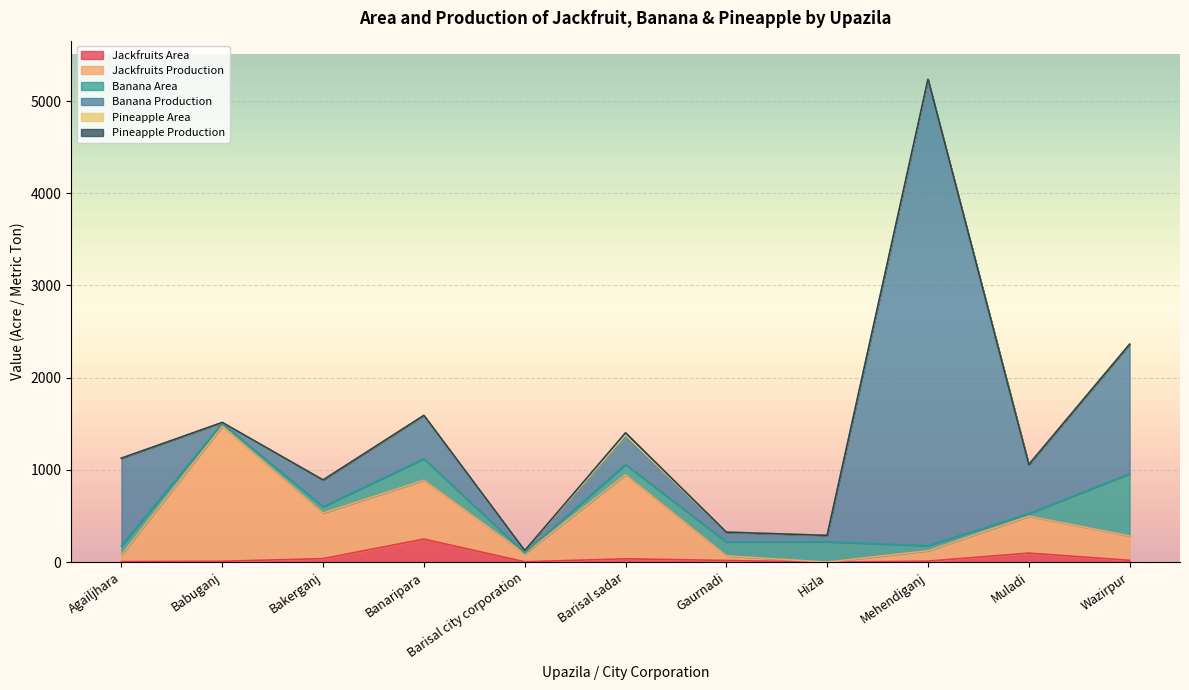

What is the highest value of the Banana Production series?

5042.0